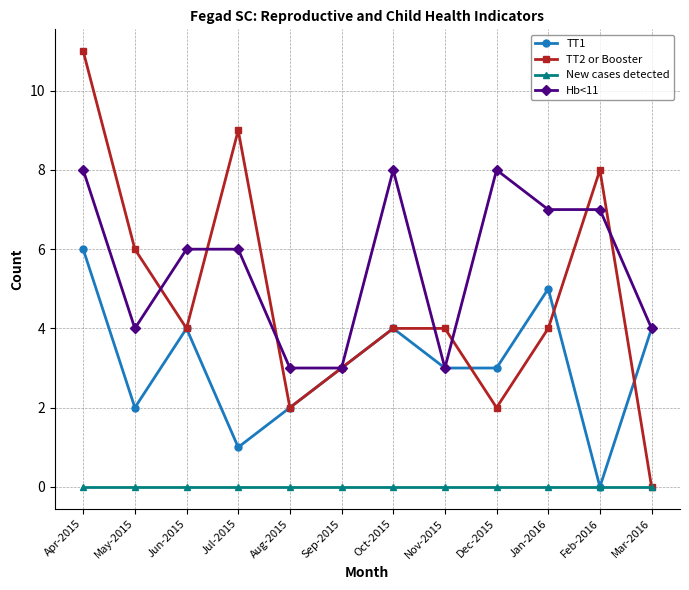

What is the average value of the TT2 or Booster series?

5